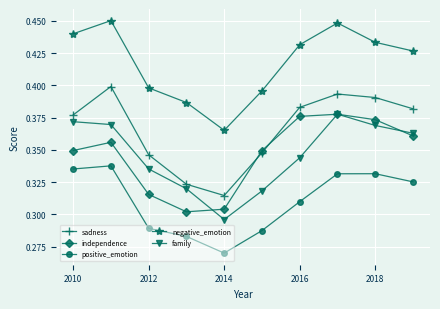

True or false: independence and positive_emotion cross at least once.

False